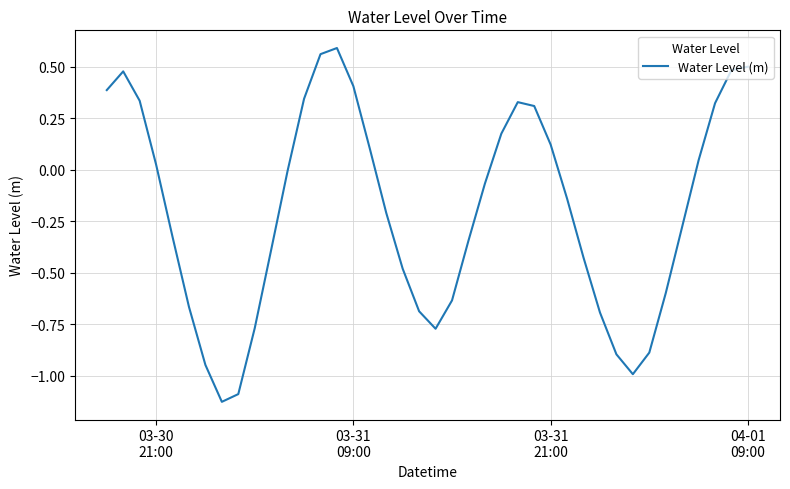

What is the difference between the maximum and minimum values?

1.7